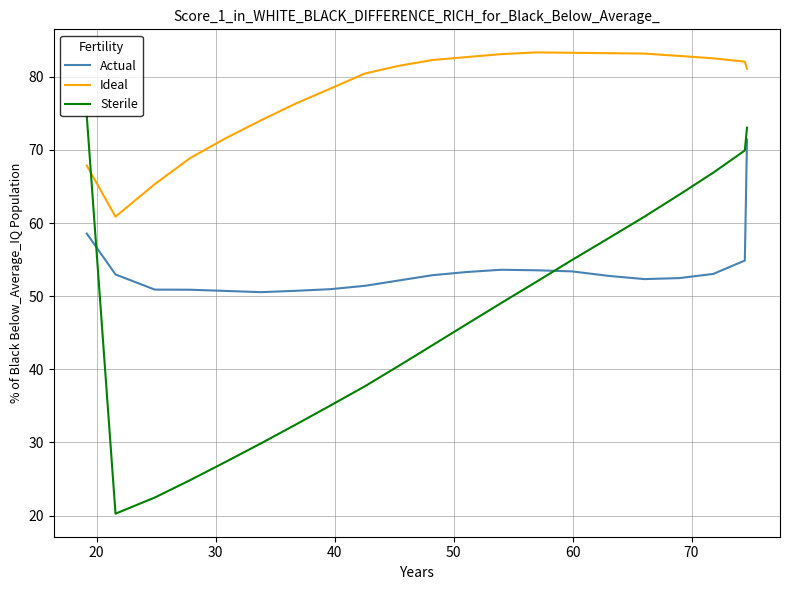

Which series has the largest range (max minus min)?

Sterile